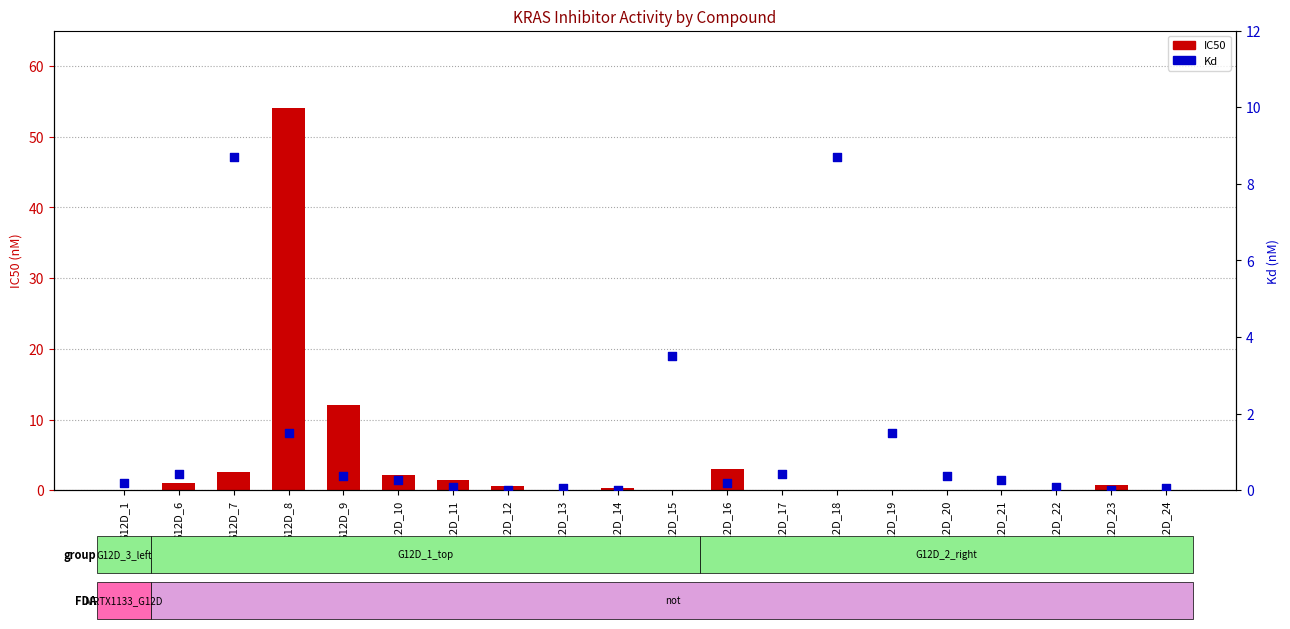

Which series has the largest Y range (max minus min)?

IC50